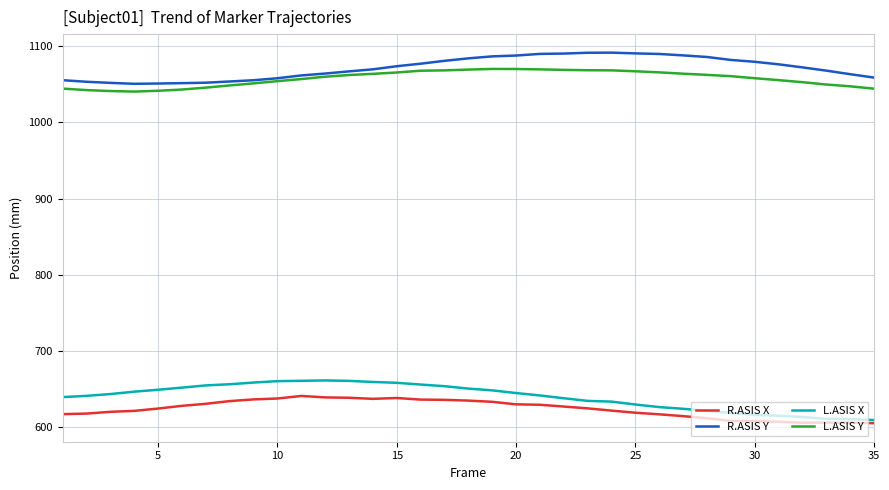

What is the smallest value displayed?

605.4